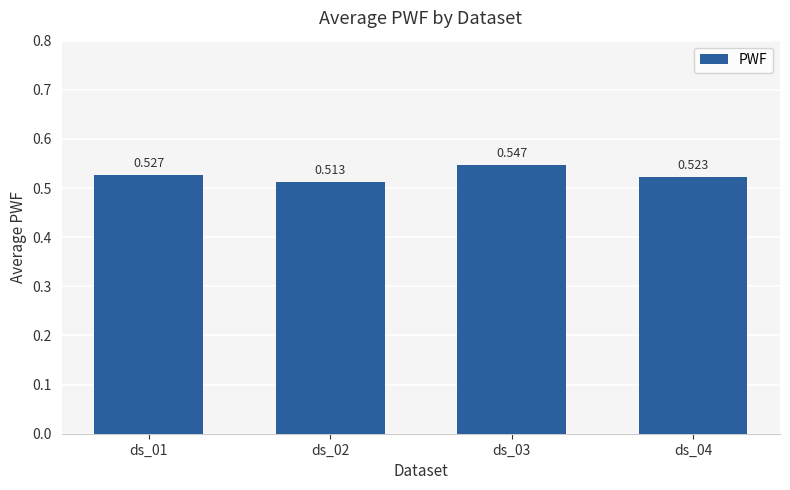

List the labels in order of value, largest first.

ds_03, ds_01, ds_04, ds_02